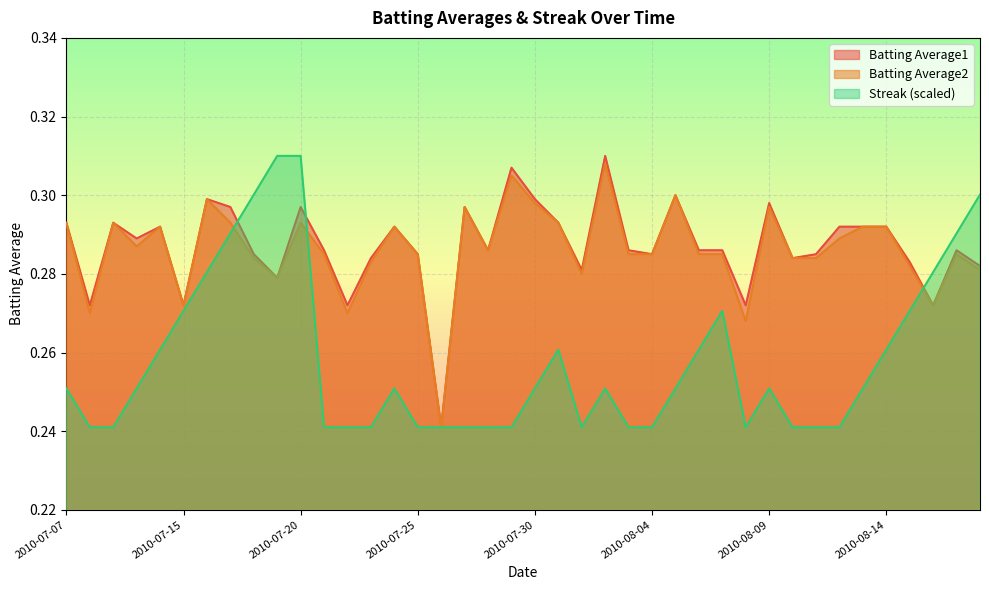

In Streak, how many points are higher than both neighbors (excluding endpoints)?

5